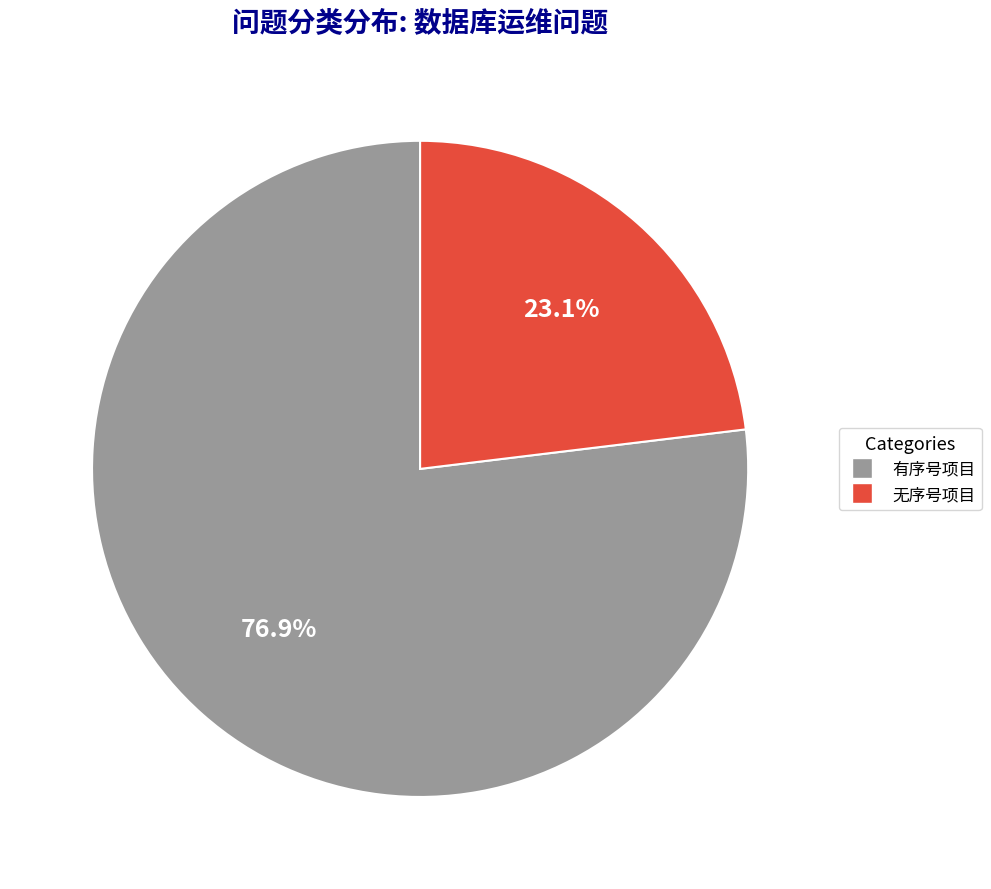

Is there any slice that represents more than half of the pie?

Yes